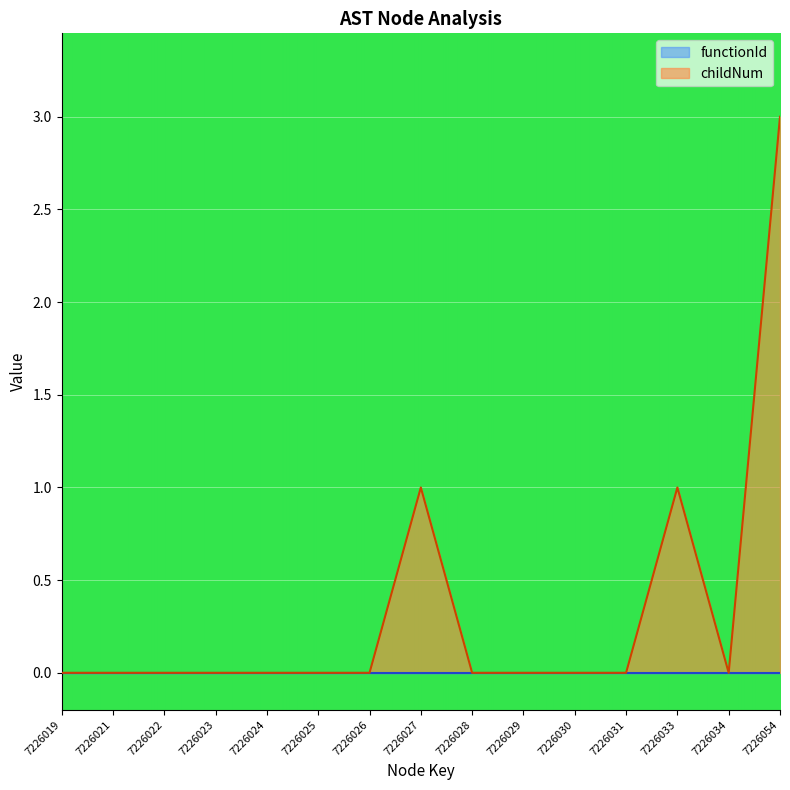

Count the number of data series in this chart.

2